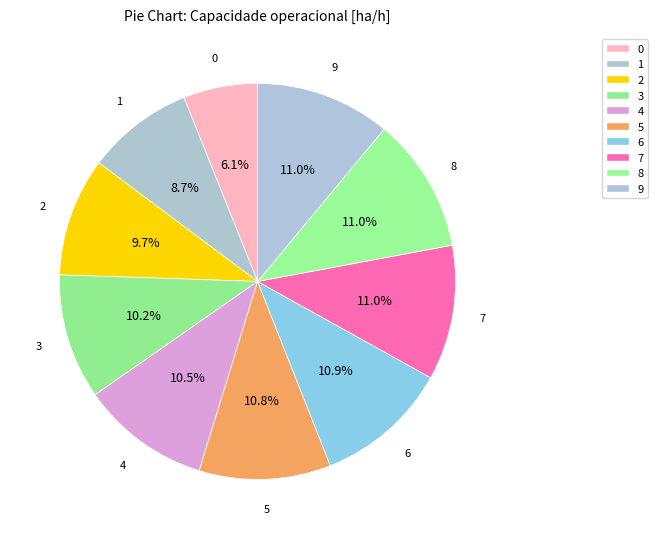

How many slices are in this pie chart?

10